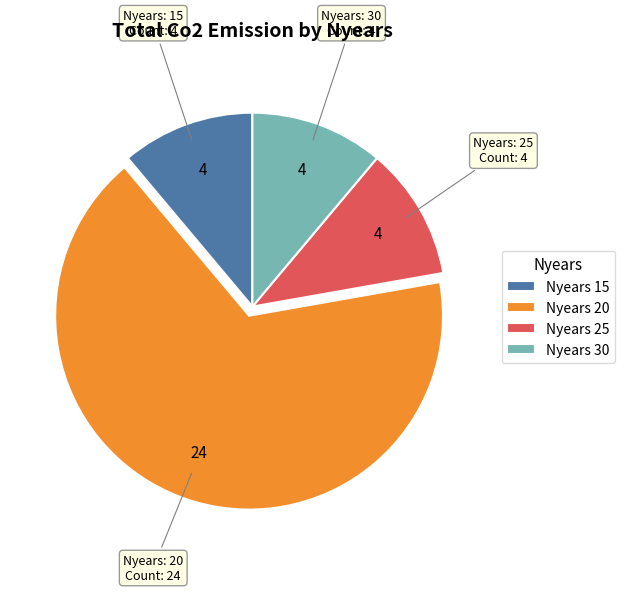

Which has a higher value, Nyears 20 or Nyears 30?

Nyears 20